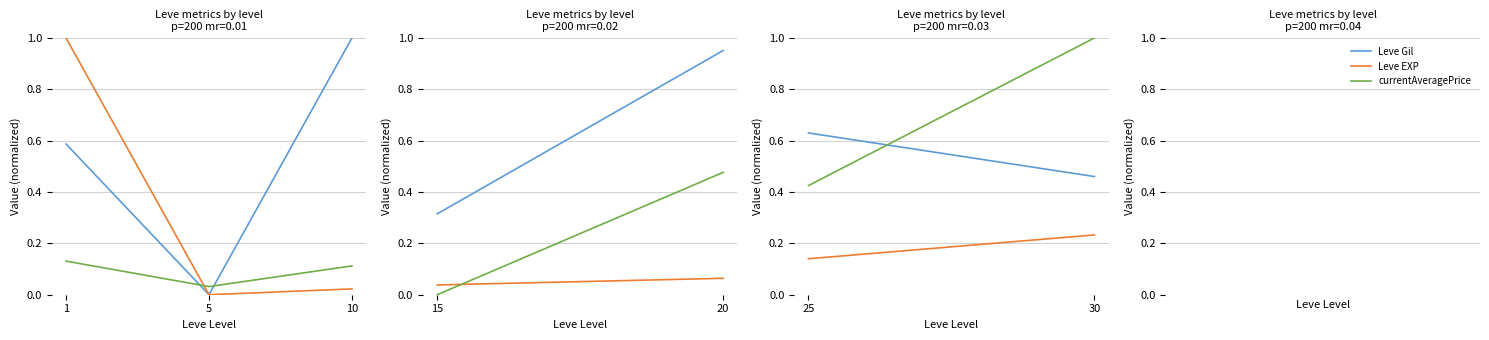

Does the chart display data point markers on the line(s)?

No